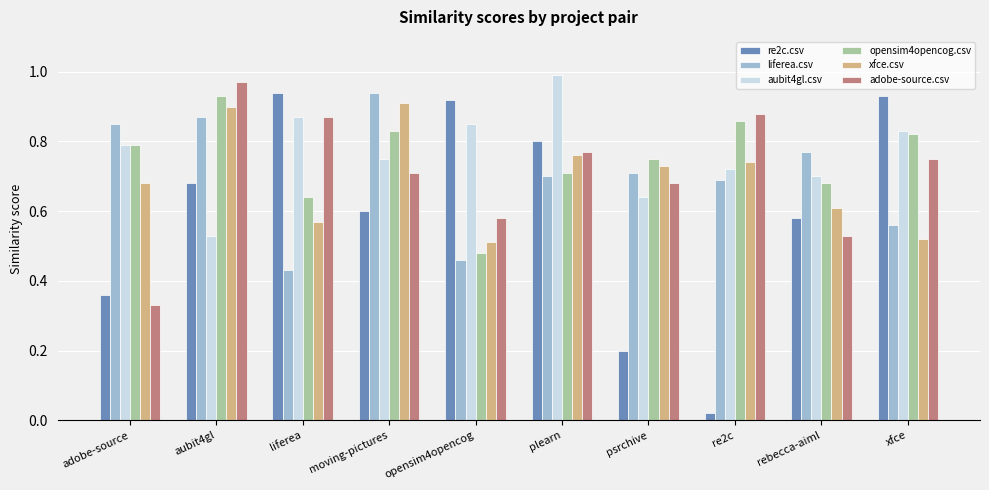

Which series has the widest spread of values?

re2c.csv